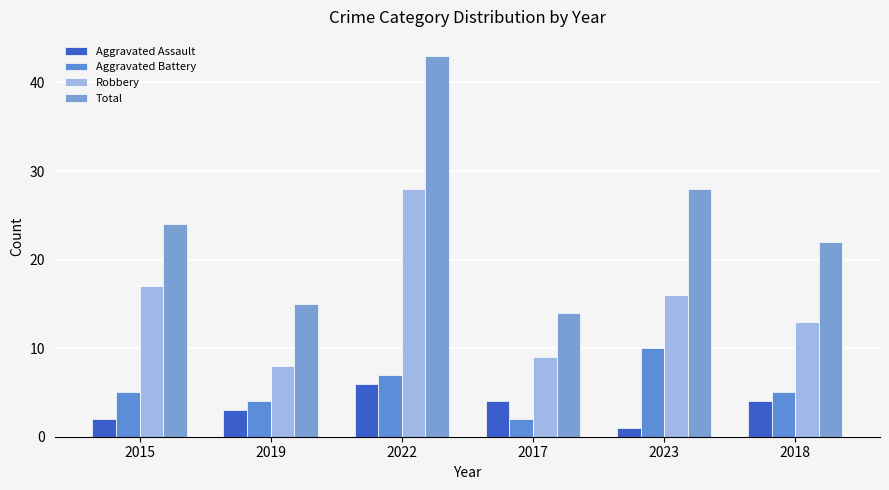

Which series has the largest total across all categories?

Total